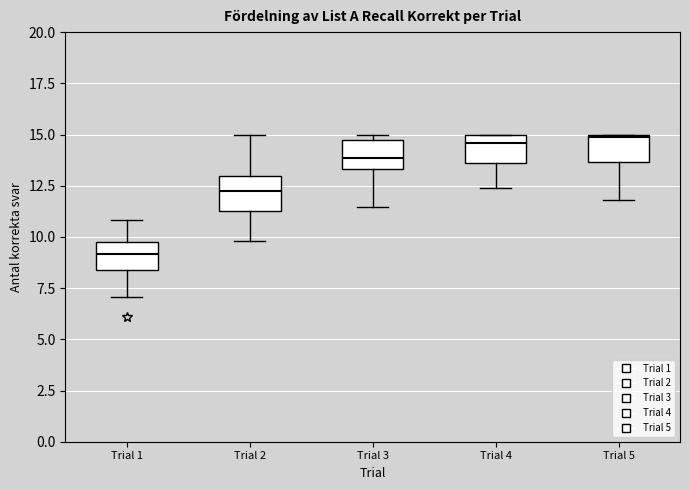

Where does the upper whisker of the box for Trial 1 end on the y-axis? The values are not printed on the chart, so give them approximately, as read against the axis.

11.0